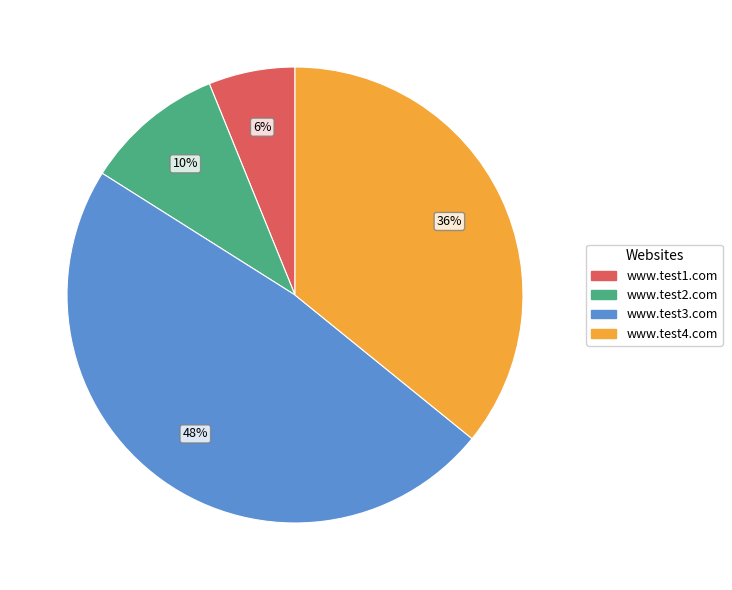

Count the number of slices in the pie.

4